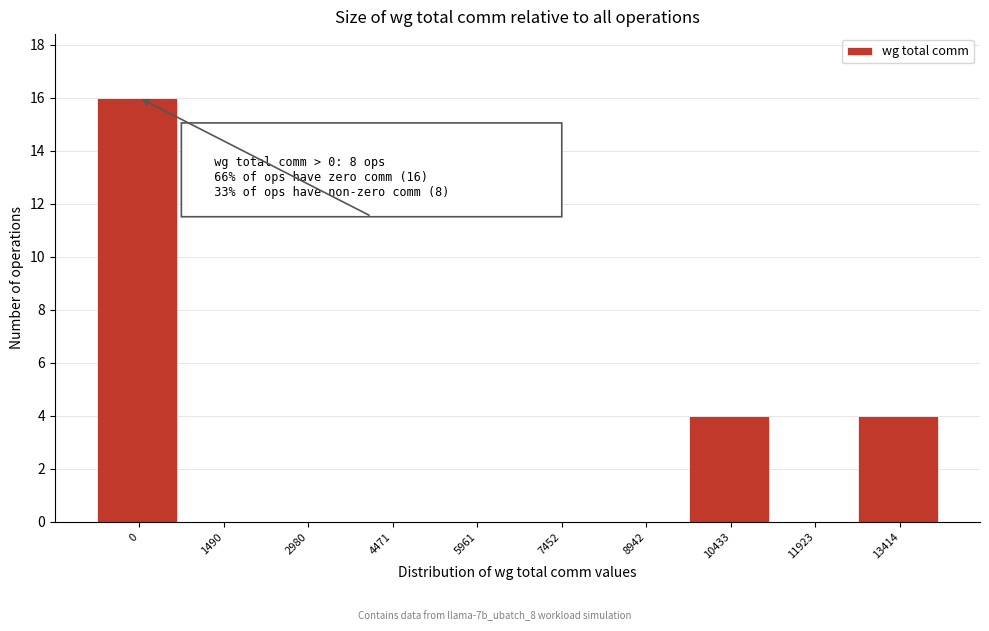

Reading right to left, extract all data points from this chart.

13414=4	11923=0	10433=4	8942=0	7452=0	5961=0	4471=0	2980=0	1490=0	0=16